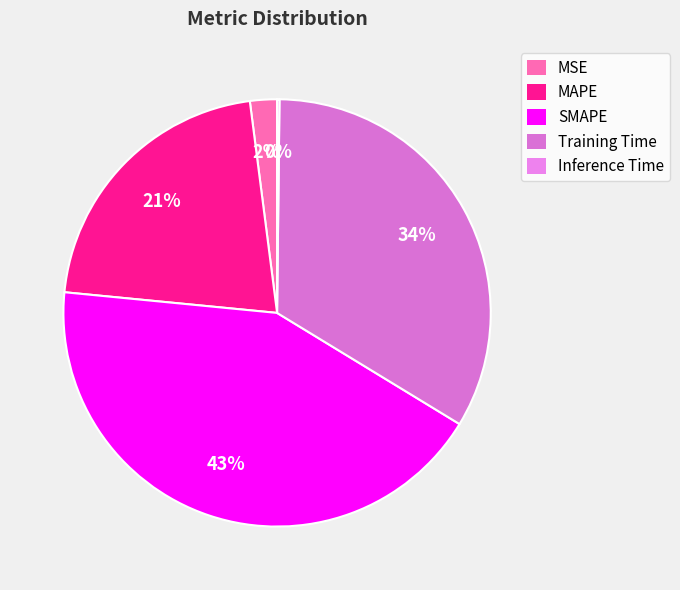

To the nearest percent, what percentage of the pie is MAPE?

21%